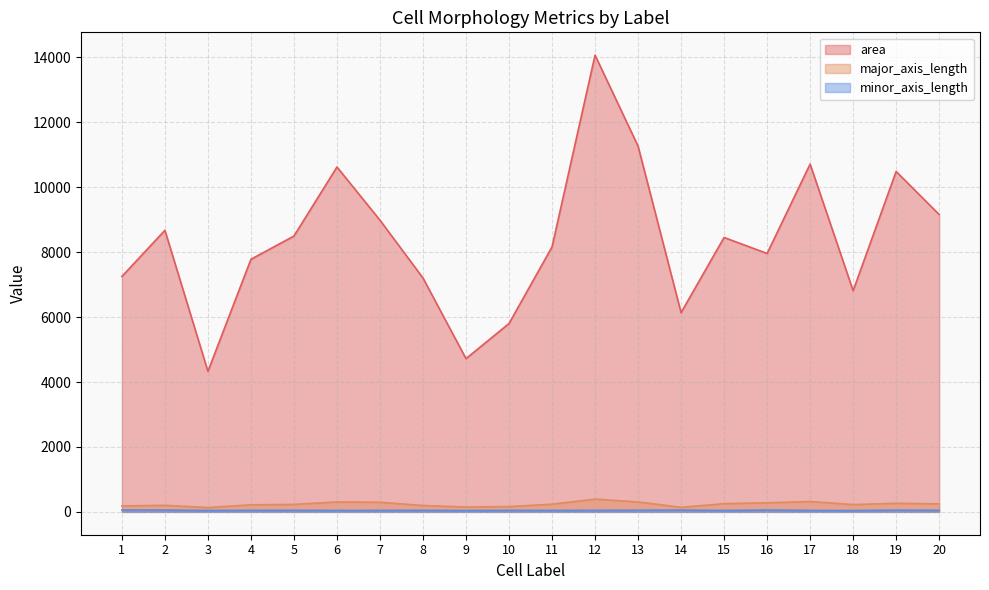

Is the value of area at 10 greater than the value of major_axis_length at 11?

Yes